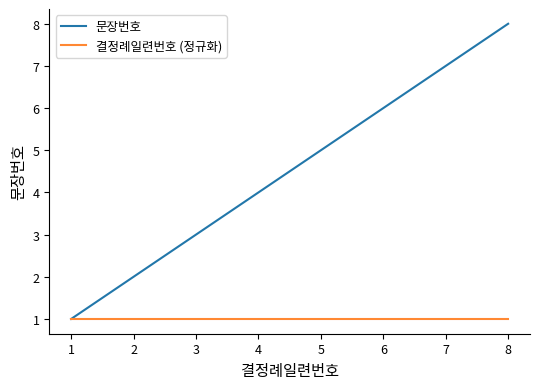

What is the maximum value shown in the chart?

8